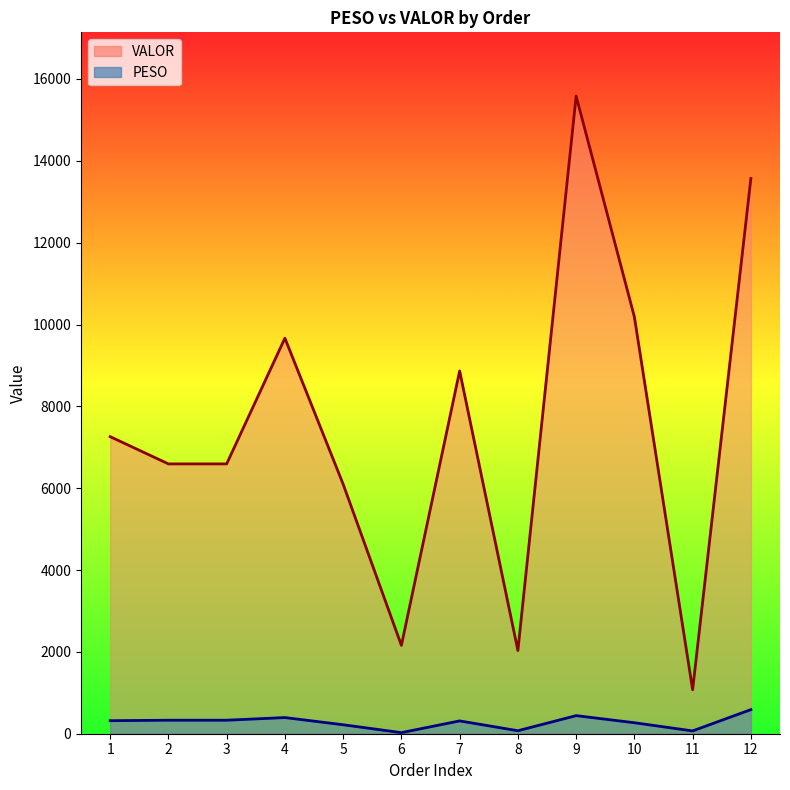

How many data points in PESO_line are above 318?

6